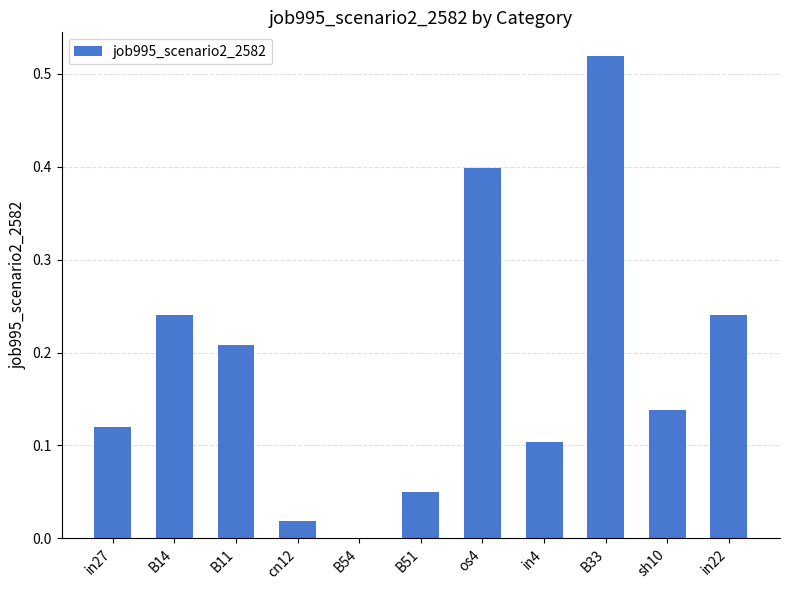

Count the number of categories in the chart.

11